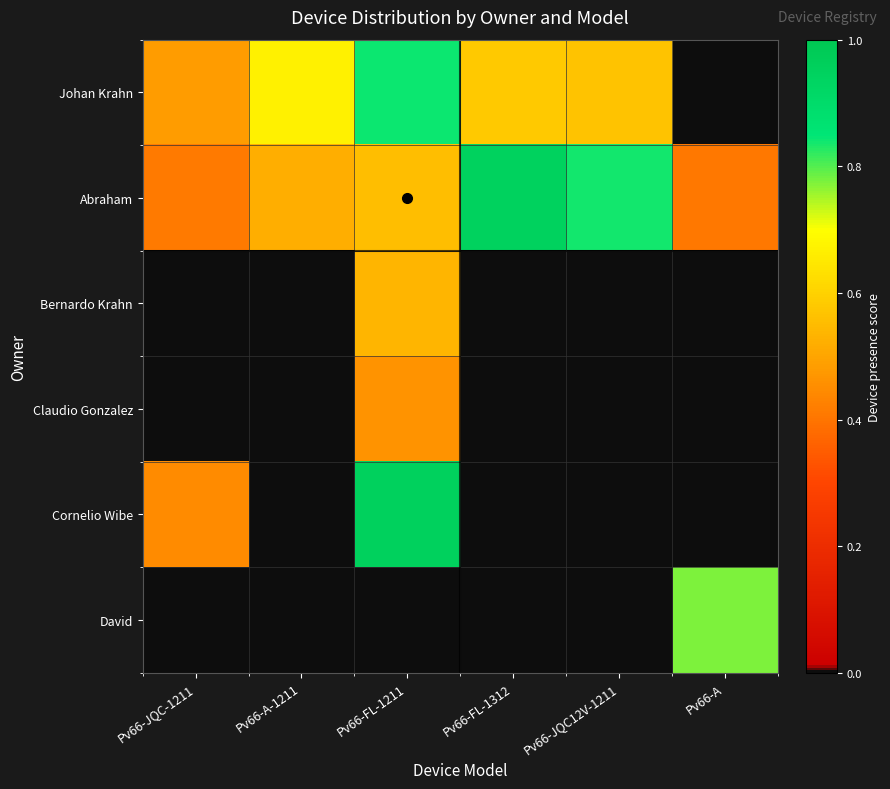

What is the spread (max minus min) of values at Pv66-FL-1211?

1.0